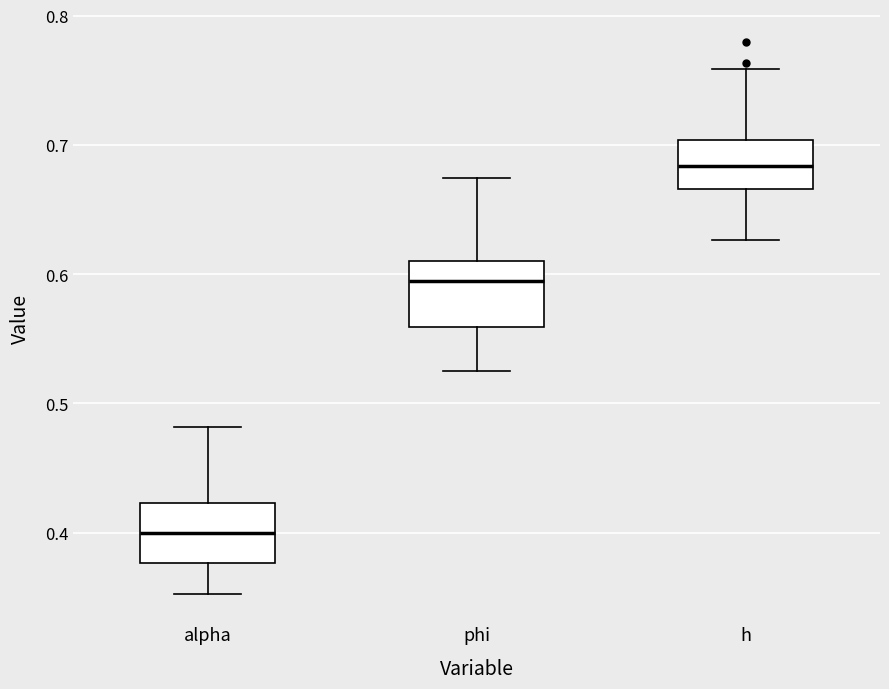

Reading left to right, read every box against the y-axis: the position of its median line, the range the box covers, and the ends of its whiskers. The values are not printed on the chart, so give them approximately, as read against the axis.

alpha: median 0.40, box 0.38 to 0.42, whiskers 0.35 to 0.48
phi: median 0.59, box 0.56 to 0.61, whiskers 0.53 to 0.67
h: median 0.68, box 0.67 to 0.70, whiskers 0.63 to 0.76